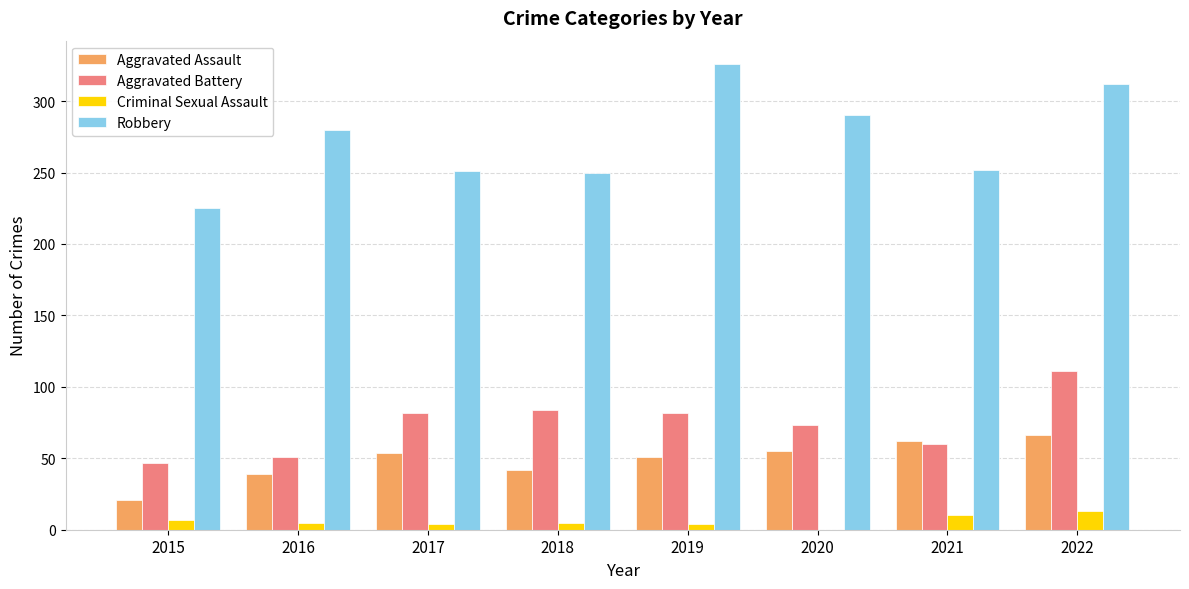

What is the average value of the Criminal Sexual Assault series?

6